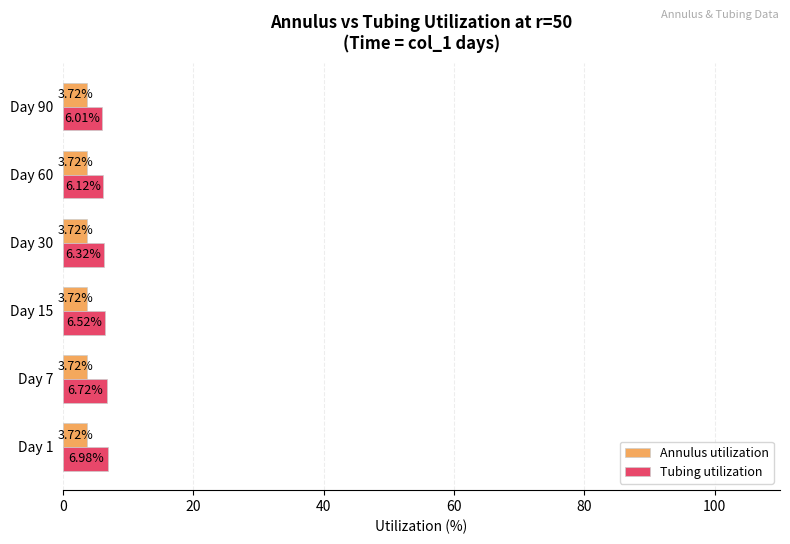

Which series has the widest spread of values?

Tubing utilization